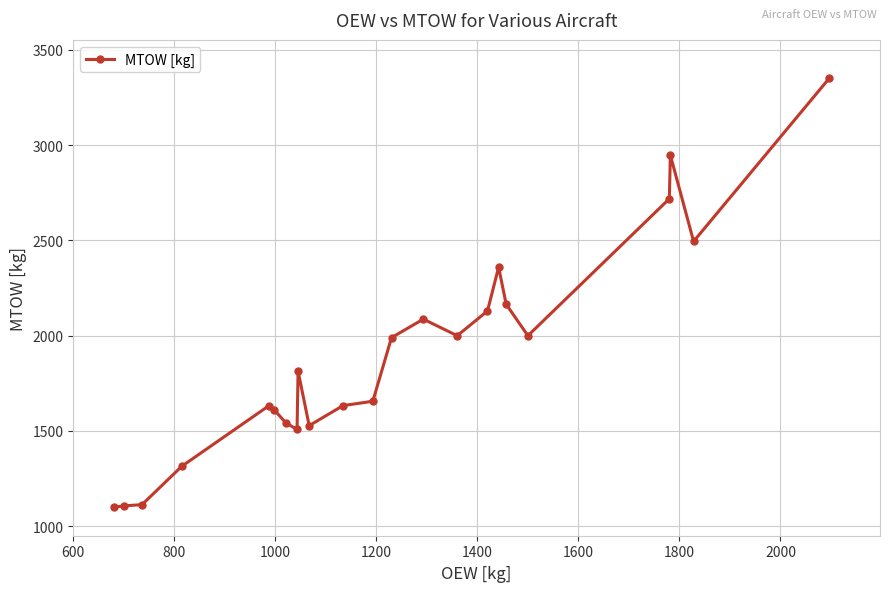

True or false: the data has more than 1 interior local peaks.

True